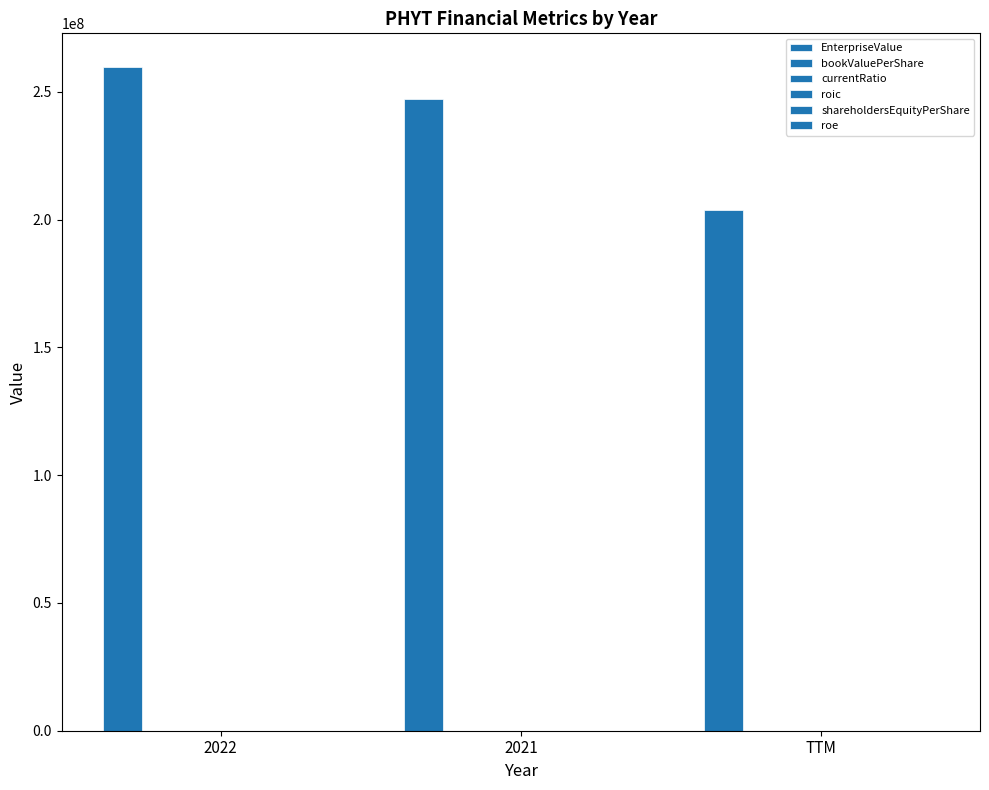

Which label corresponds to the largest value in the chart?

2022